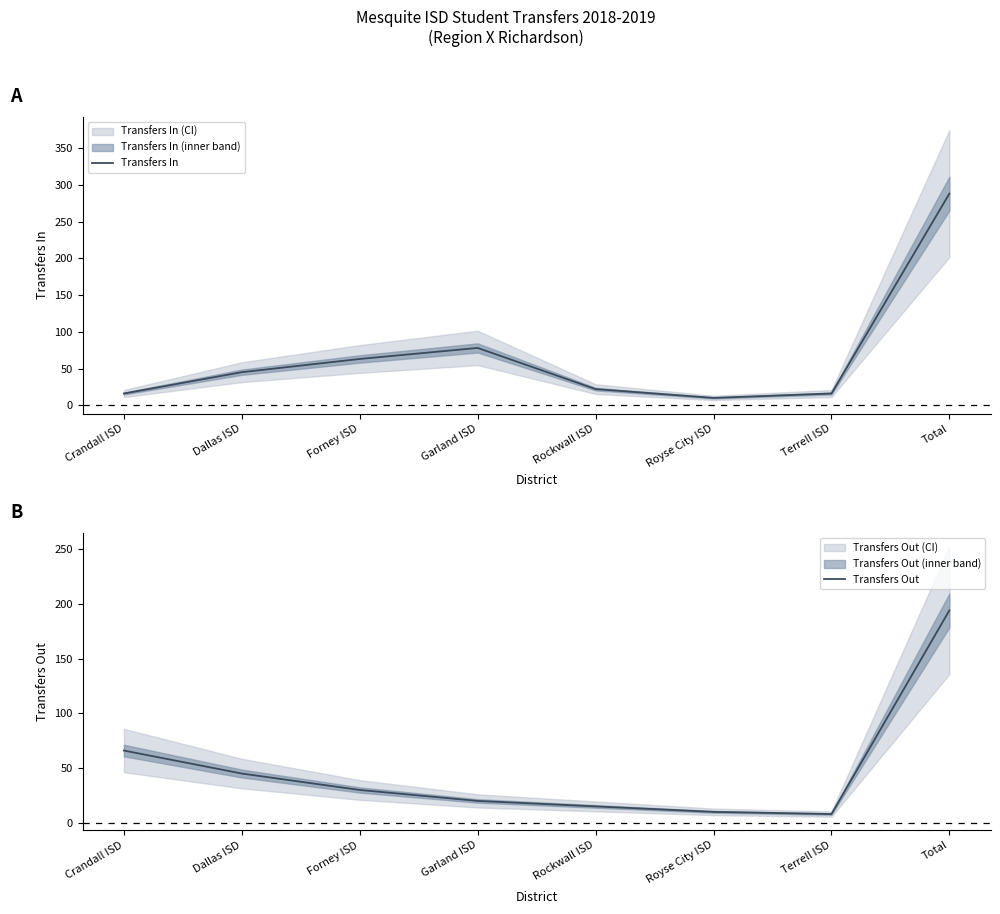

At which category is the sum across all series the highest?

Total